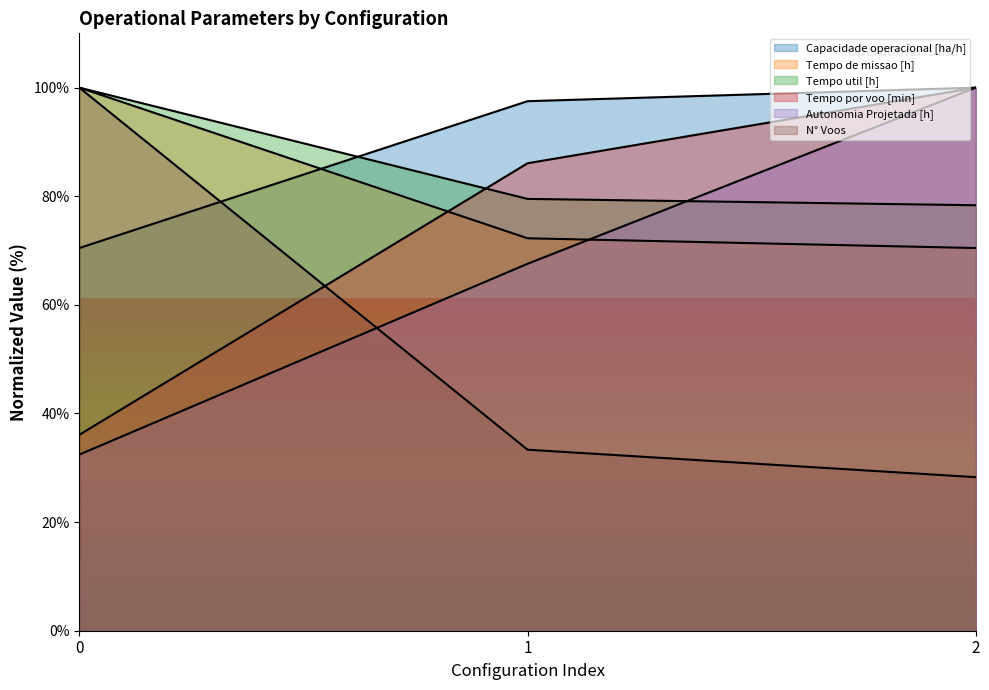

Does the chart display data point markers on the line(s)?

No